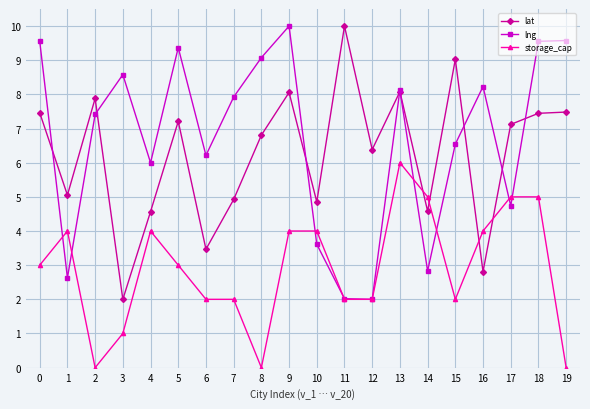

How many intersections are there between storage_cap and lat?

4